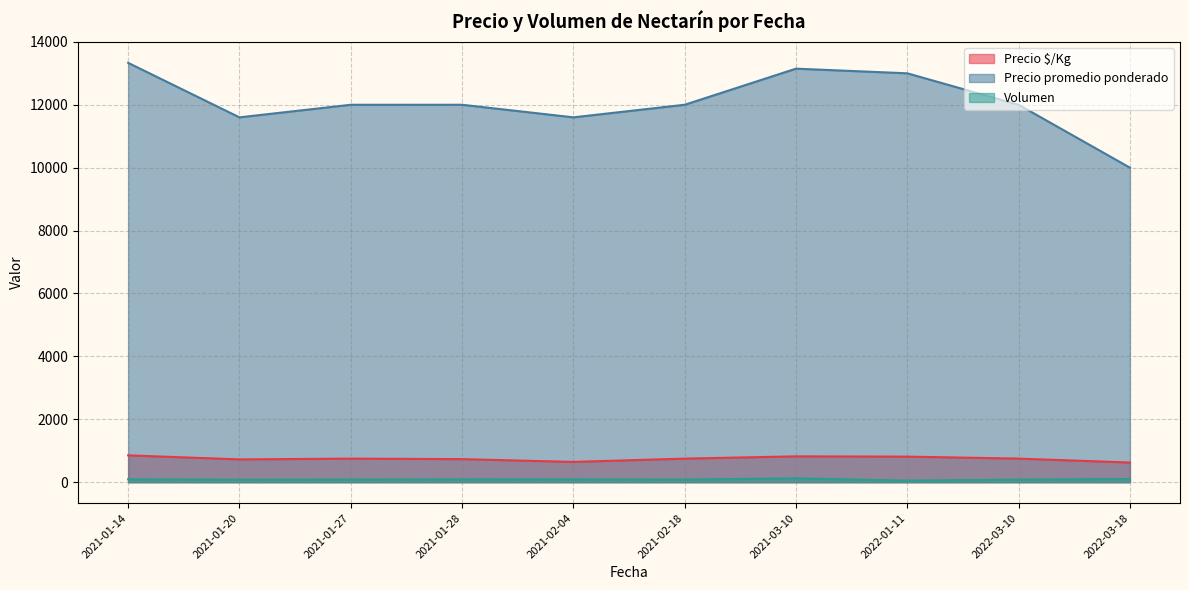

What is the lowest value of the Precio $/Kg series?

625.0